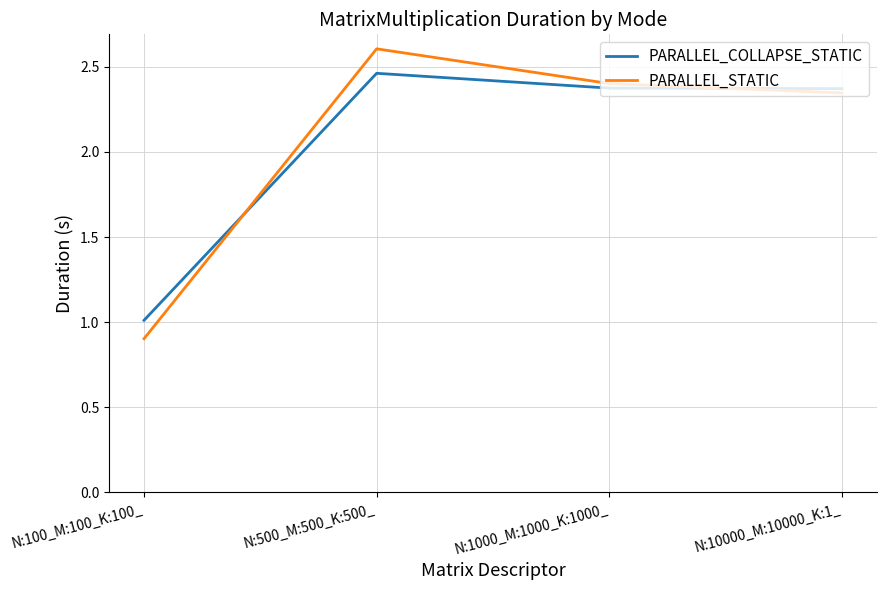

The PARALLEL_COLLAPSE_STATIC series shows 1.0 at N:100_M:100_K:100_. True or false?

True